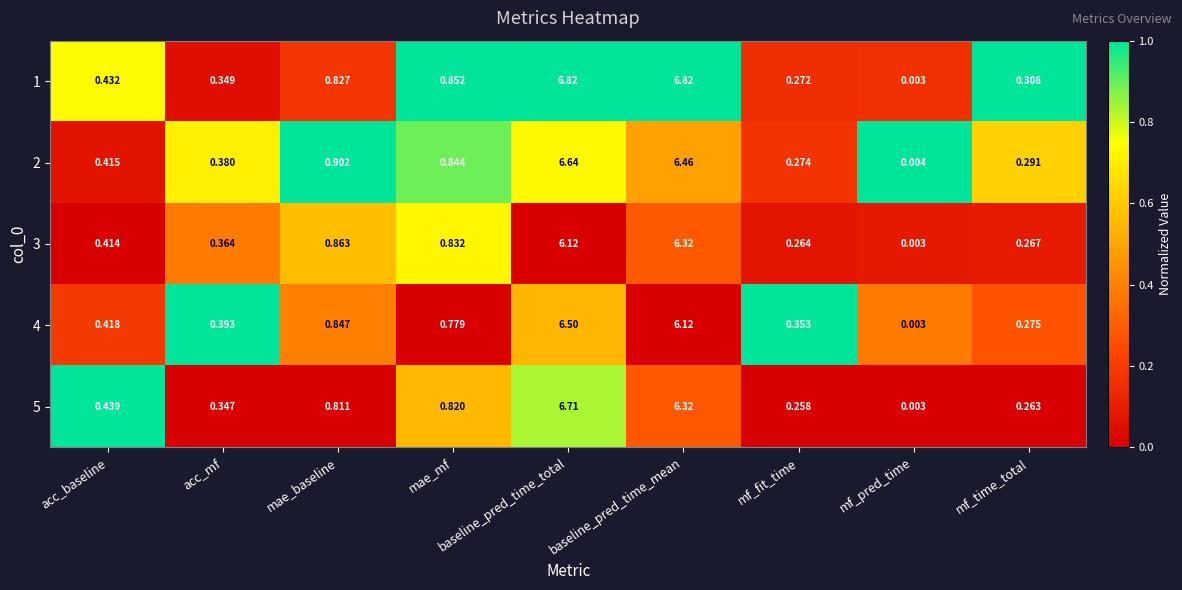

Which category has the lowest value in the 4 series?

mf_pred_time